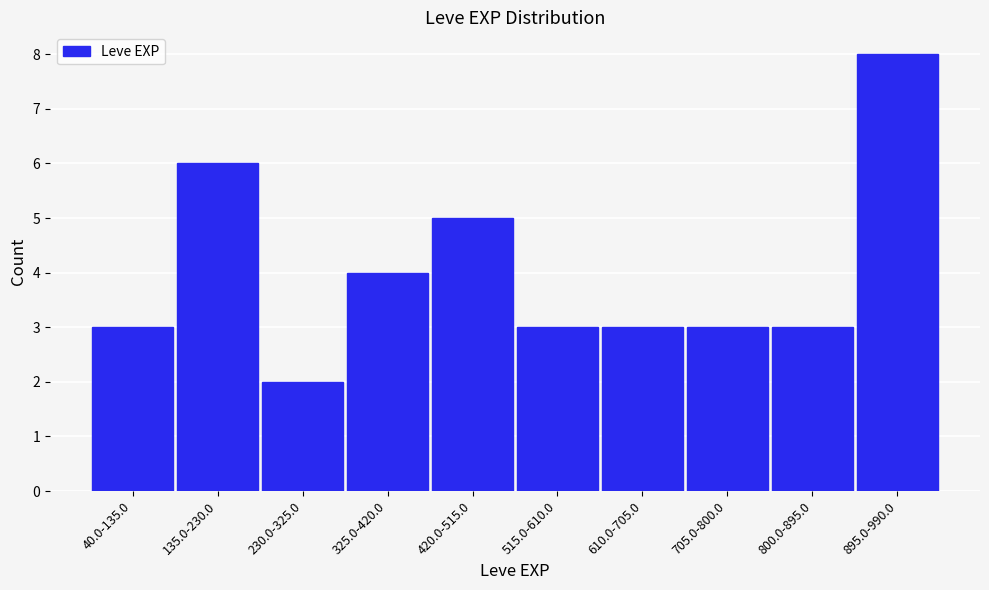

Reading left to right, list all the values displayed in this chart.

40.0-135.0=3	135.0-230.0=6	230.0-325.0=2	325.0-420.0=4	420.0-515.0=5	515.0-610.0=3	610.0-705.0=3	705.0-800.0=3	800.0-895.0=3	895.0-990.0=8